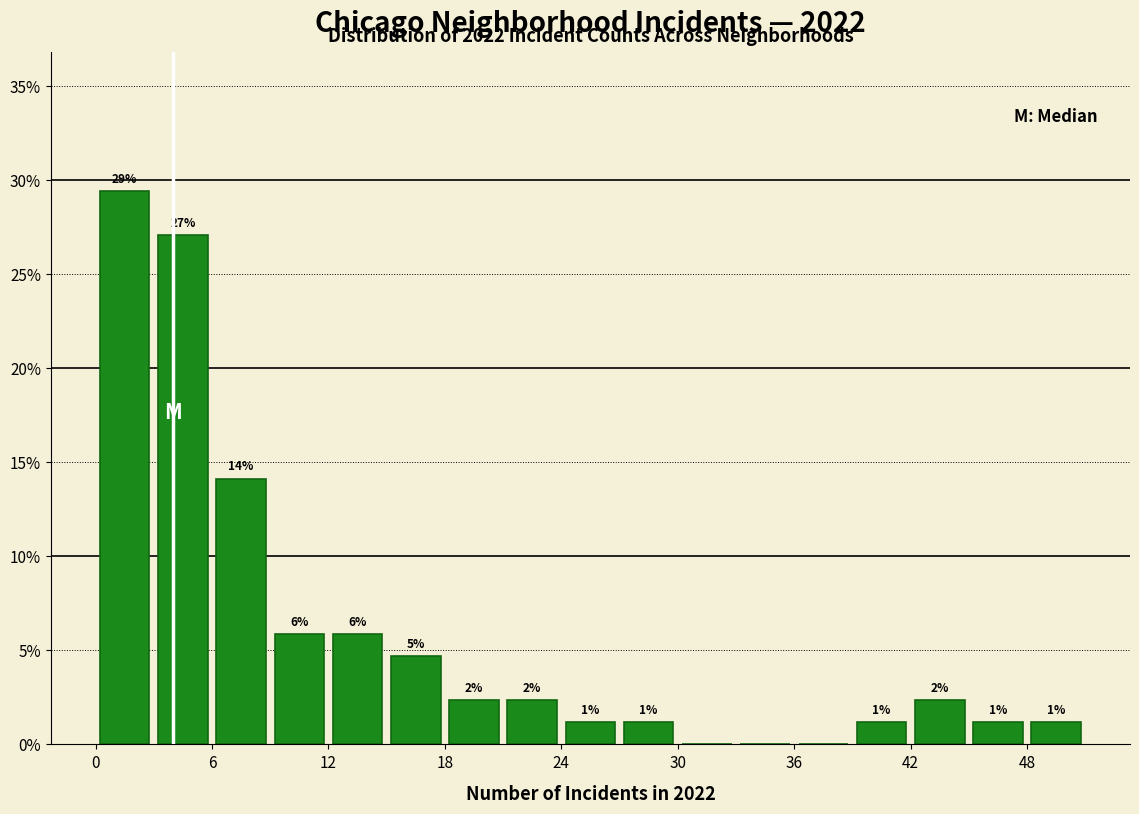

Read against the x-axis, roughly where is the centre of the tallest bar?

2